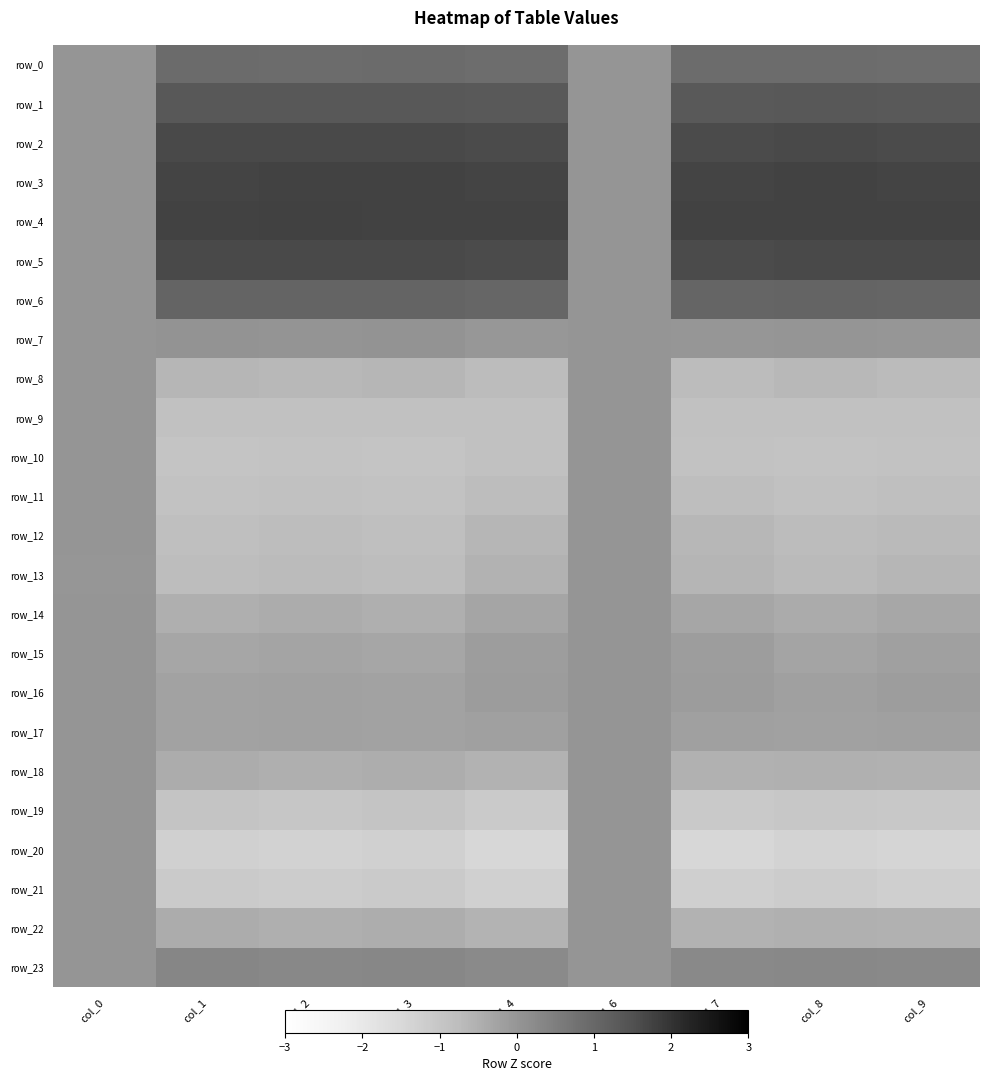

Which series has the largest total across all categories?

row_4